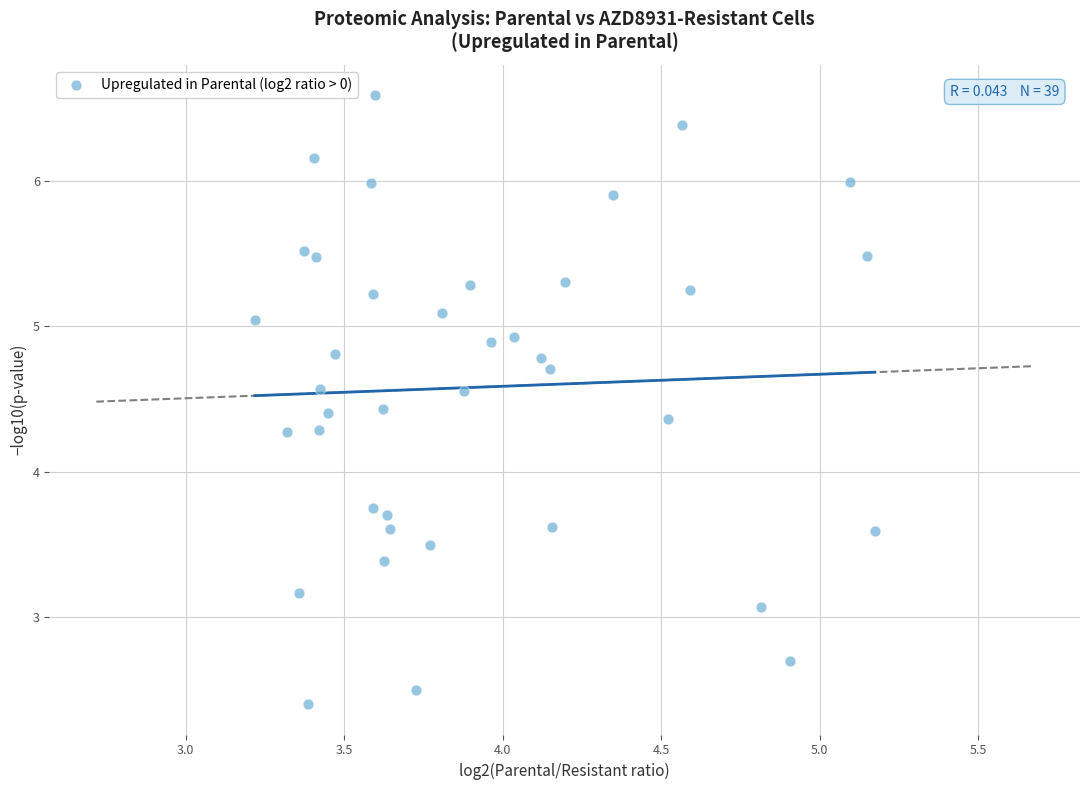

What is the range of X values (max minus min)?

2.0